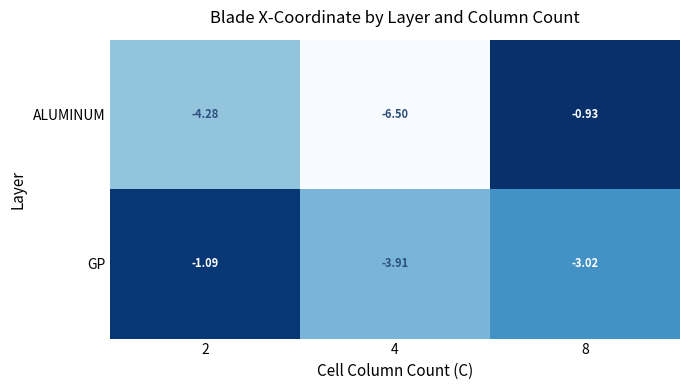

Which series has the widest spread of values?

ALUMINUM